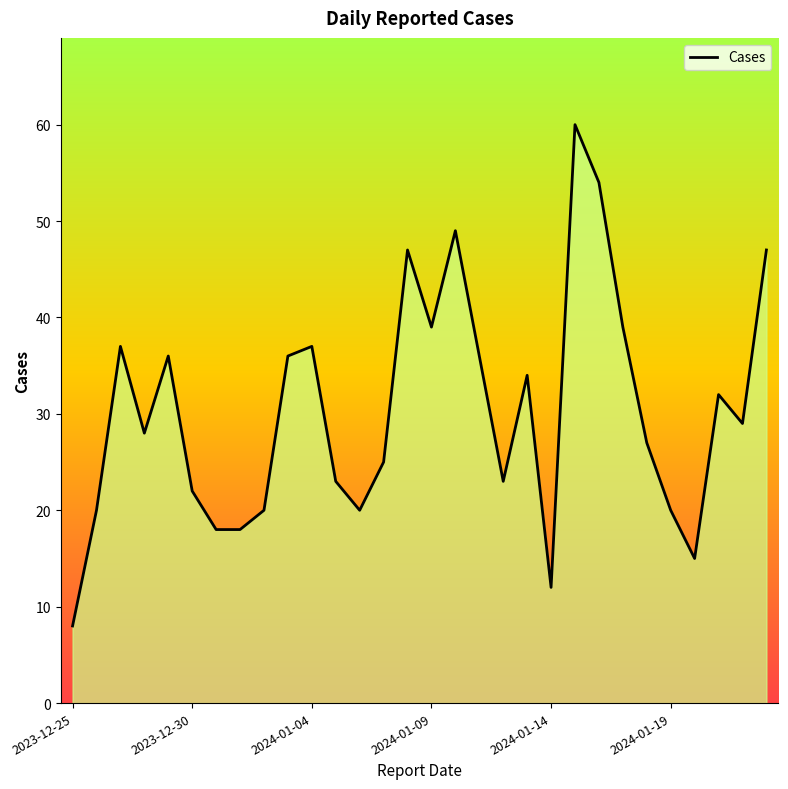

The value at 8 is 35. True or false?

False